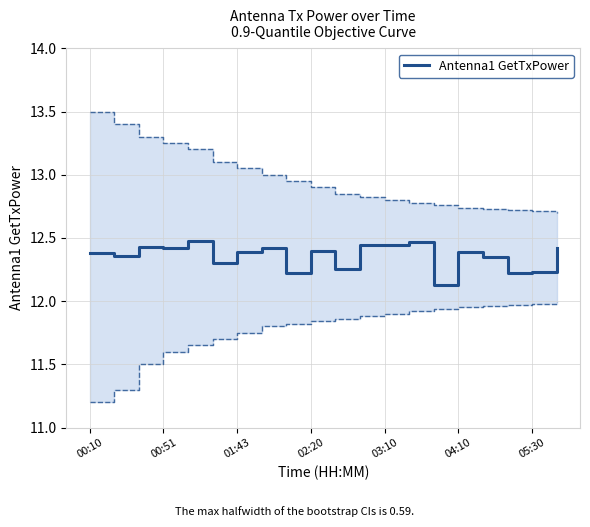

What is the lowest value of the Antenna1 GetTxPower series?

12.1